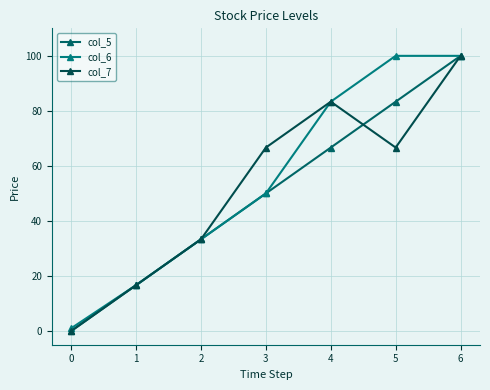

How many data points in col_5 are less than 50?

3